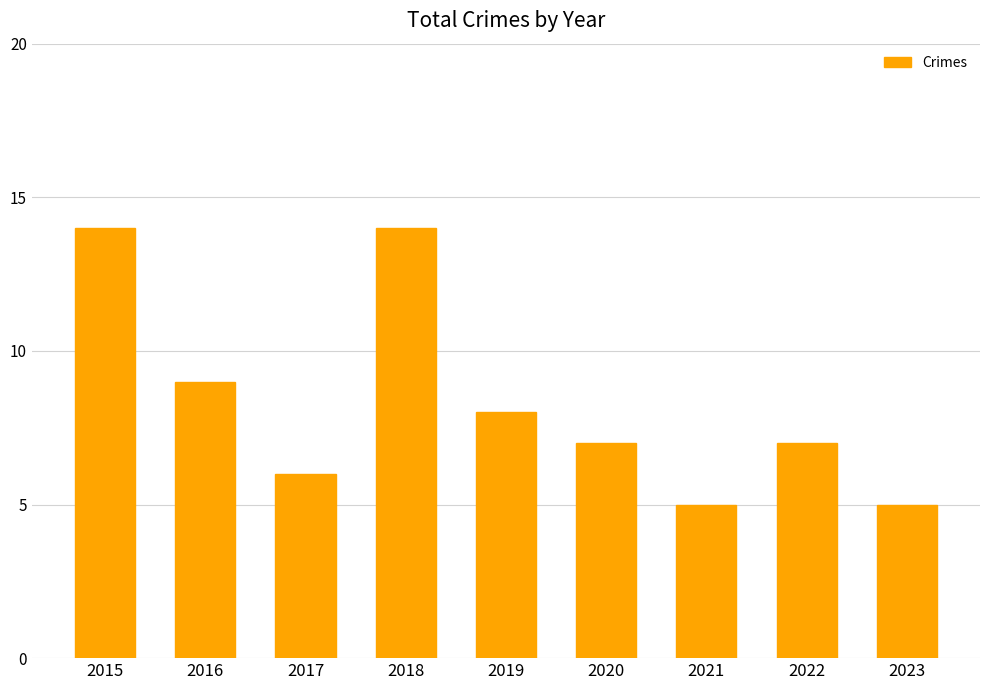

True or false: the data shows 7 at 2018.

False